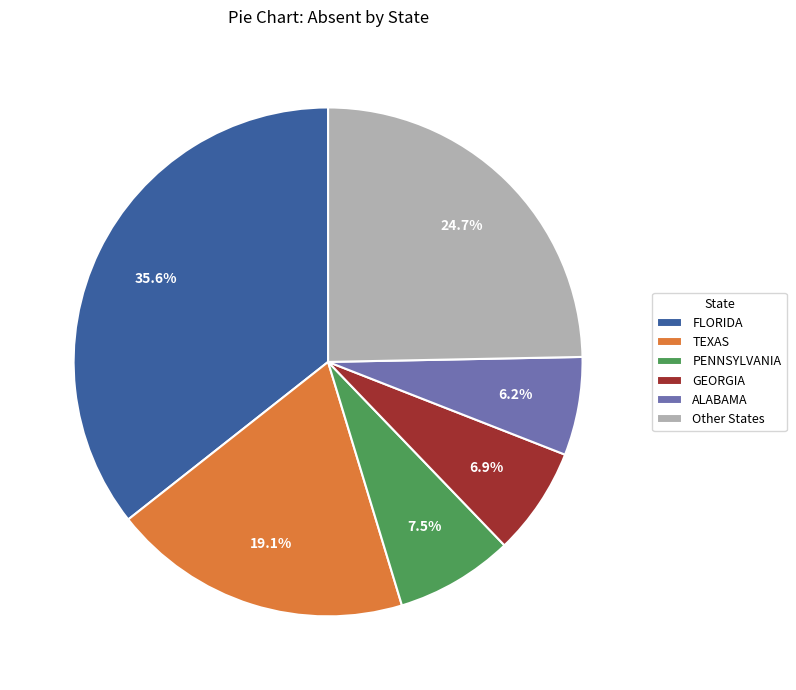

To the nearest percent, what is the average slice percentage?

17%